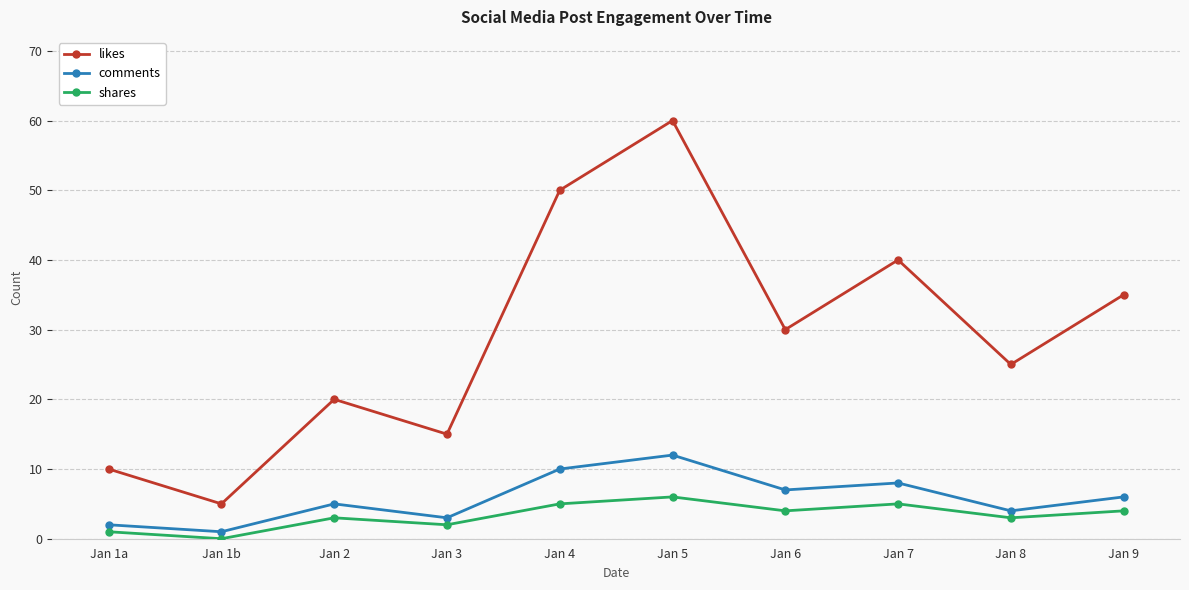

Is this an area chart (filled region under the line)?

No